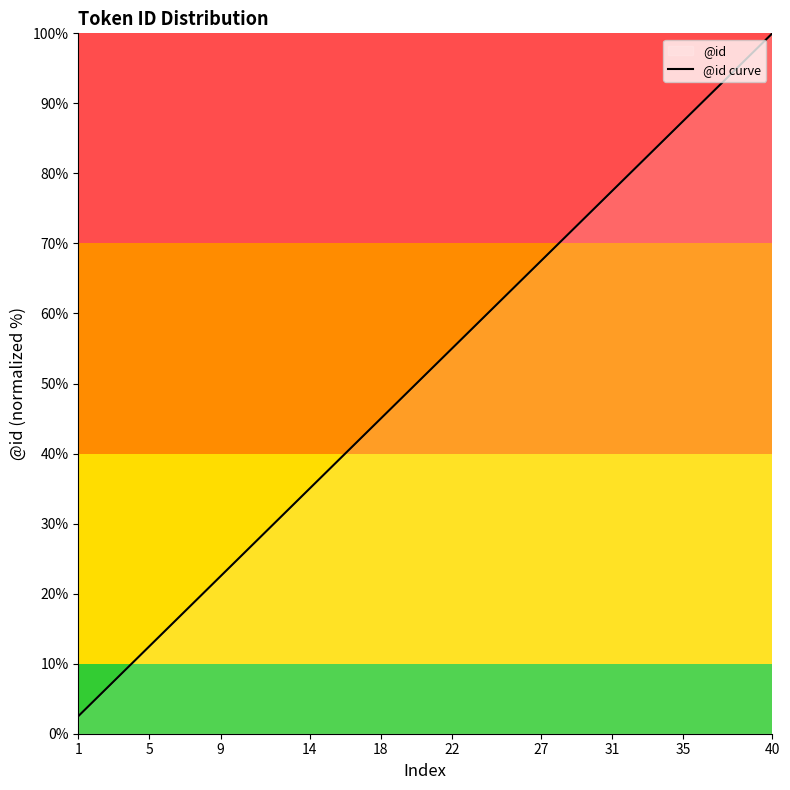

Which category has the highest value across all series?

40